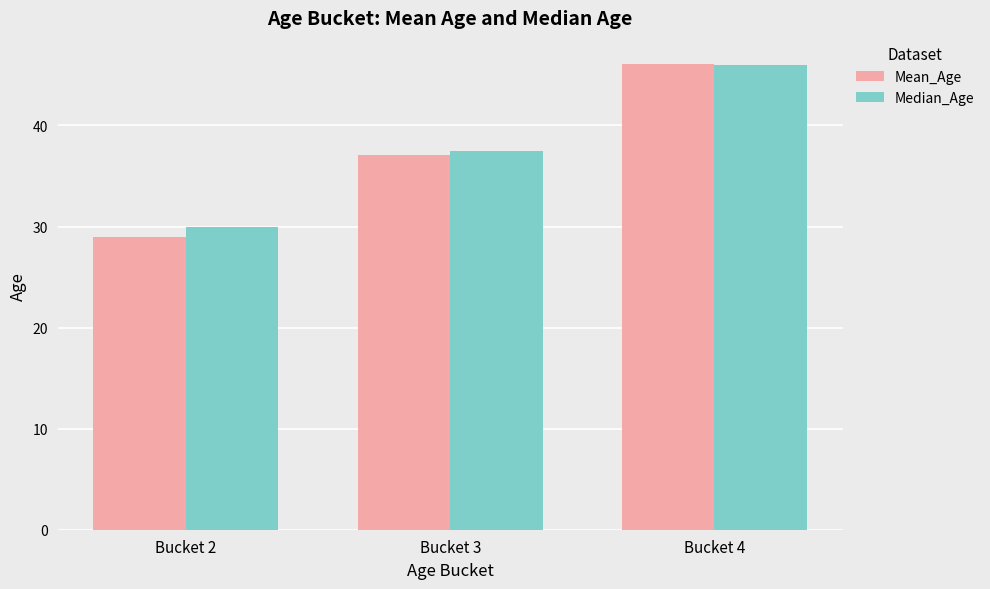

Are the bars grouped side by side (vs. stacked)?

Yes